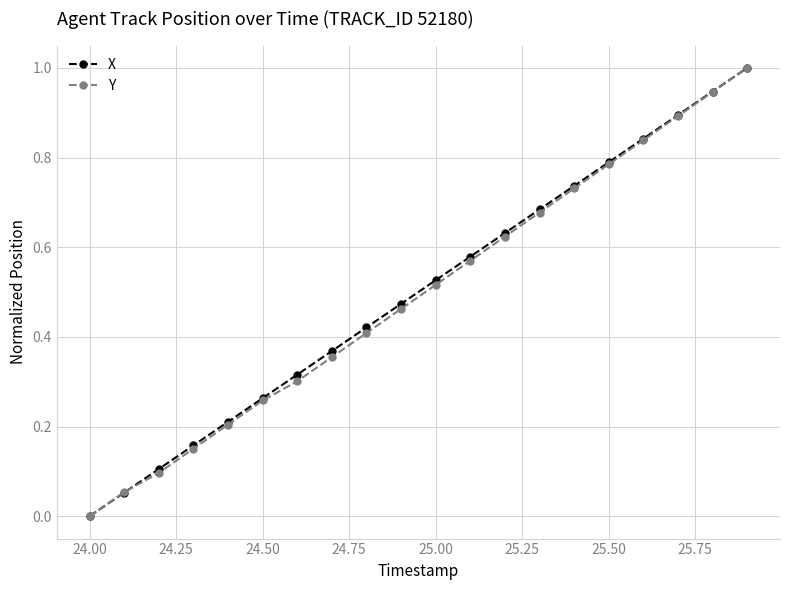

What is the sum of all X values?

10.0